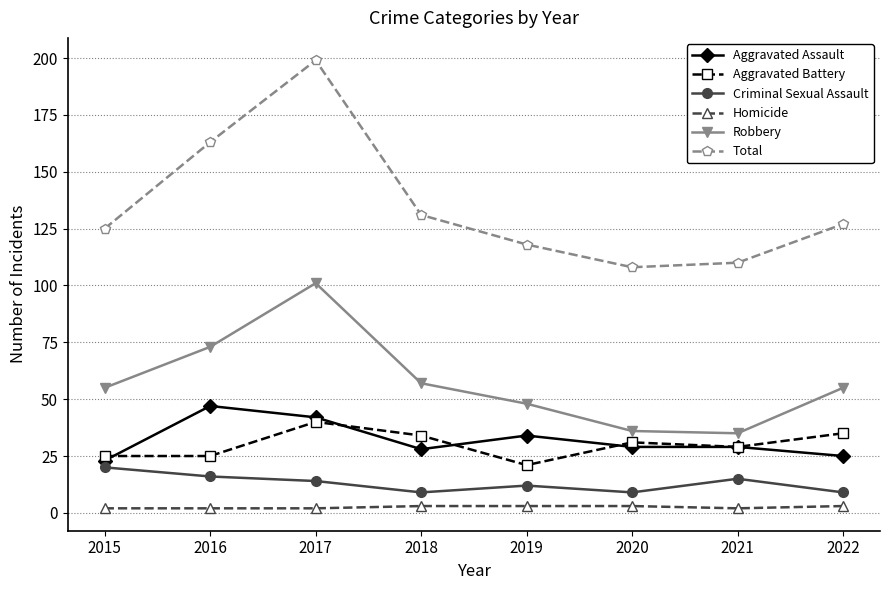

At which label does Aggravated Assault first exceed 29?

2016